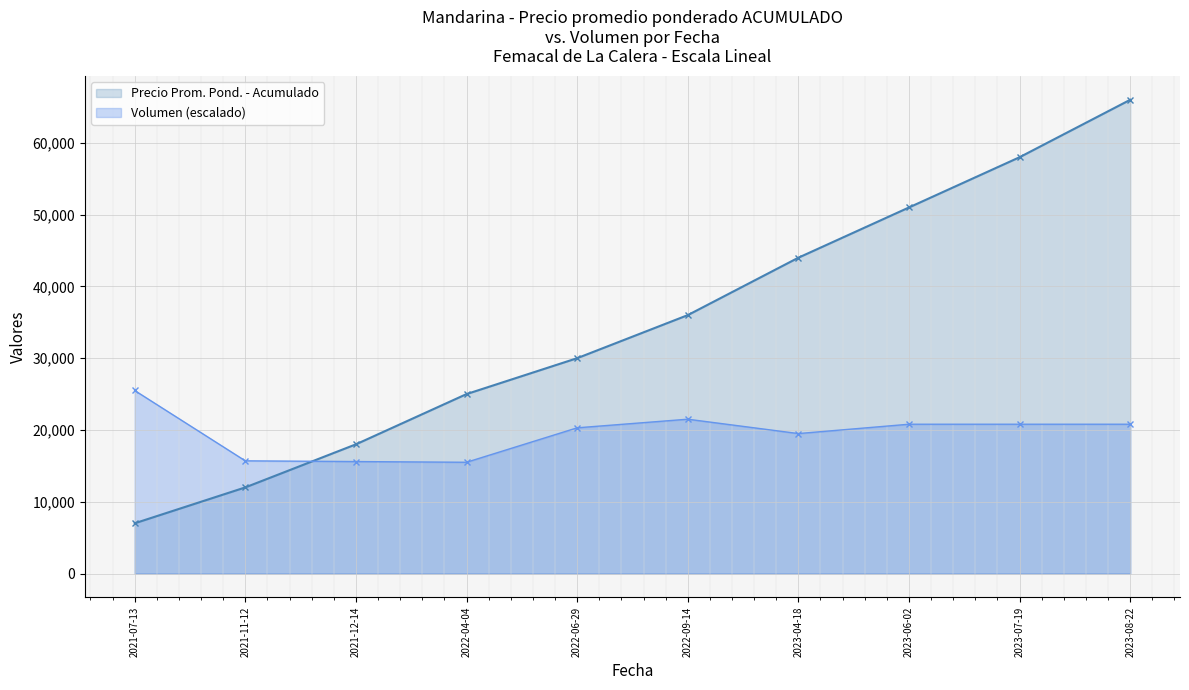

How many lines are shown in the chart?

2